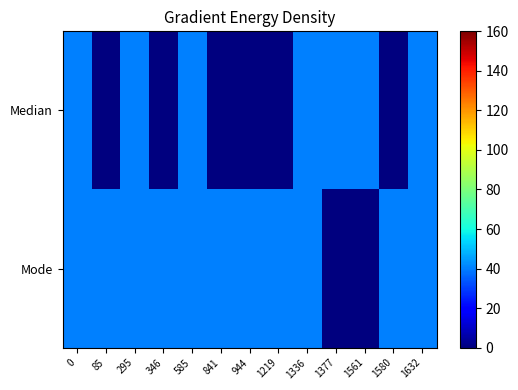

Count the number of data series in this chart.

2